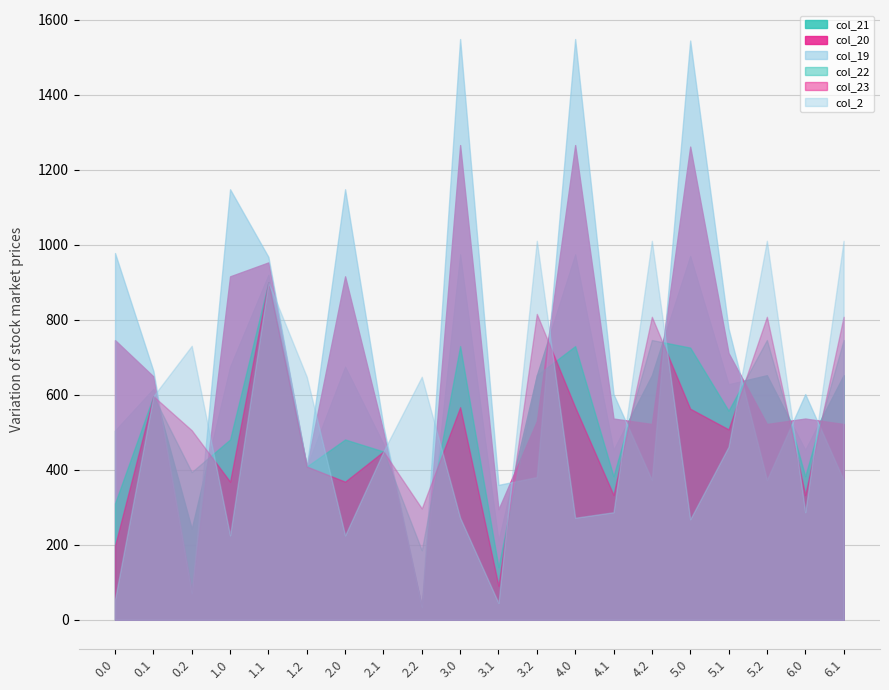

At which category does col_21 reach its first local peak?

0.1